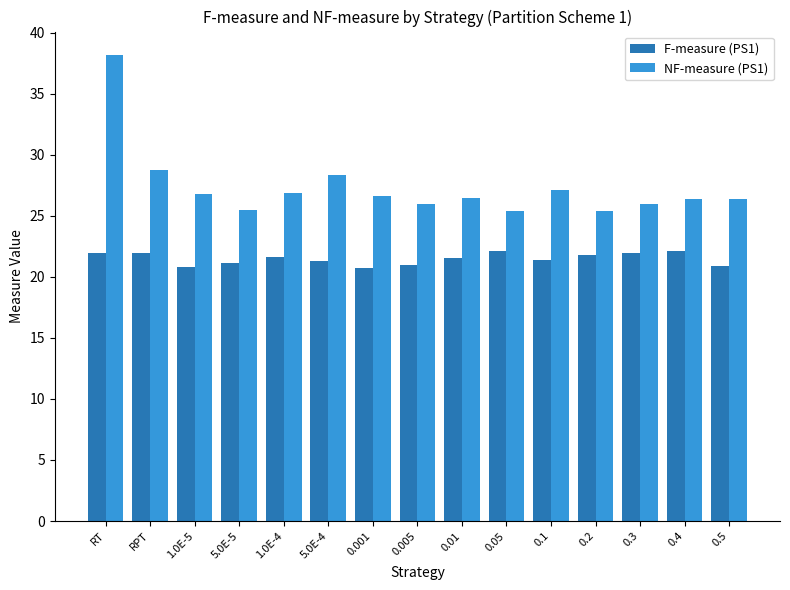

What is the difference between the NF-measure (PS1) values at 0.1 and 0.005?

1.2